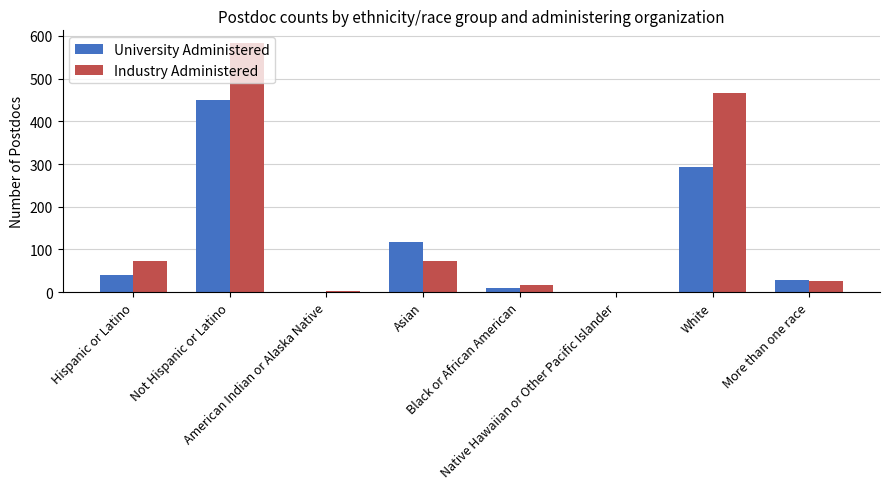

The University Administered series shows 59 at Hispanic or Latino. True or false?

False